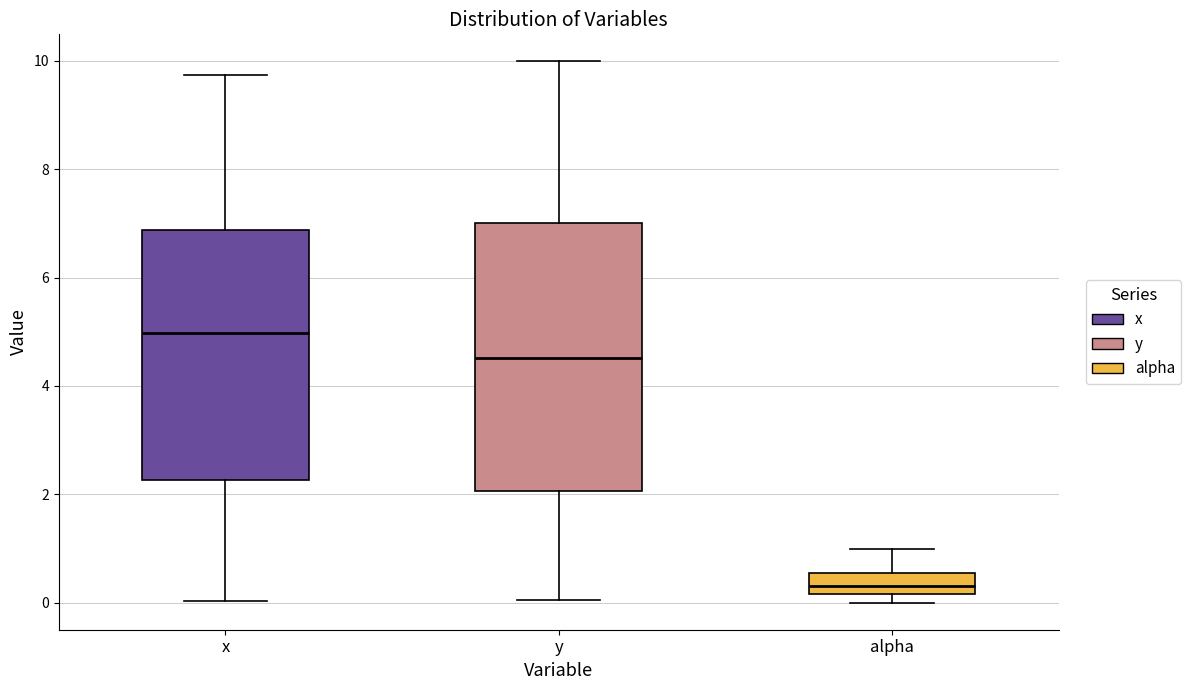

Reading left to right, read every box against the y-axis: the position of its median line, the range the box covers, and the ends of its whiskers. The values are not printed on the chart, so give them approximately, as read against the axis.

x: median 5.0, box 2.2 to 6.8, whiskers 0.0 to 9.8
y: median 4.6, box 2.0 to 7.0, whiskers 0.0 to 10.0
alpha: median 0.4, box 0.2 to 0.6, whiskers 0.0 to 1.0